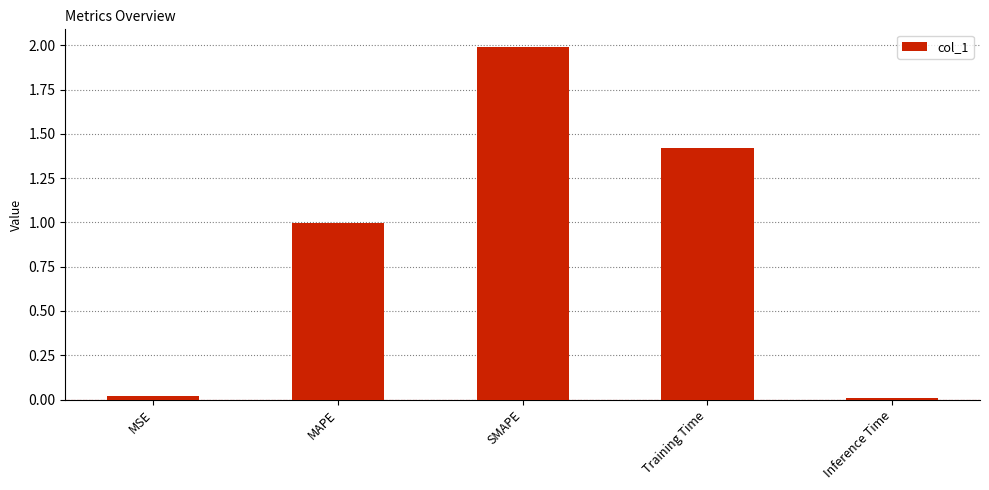

What is the label of the 2nd bar from the left?

MAPE